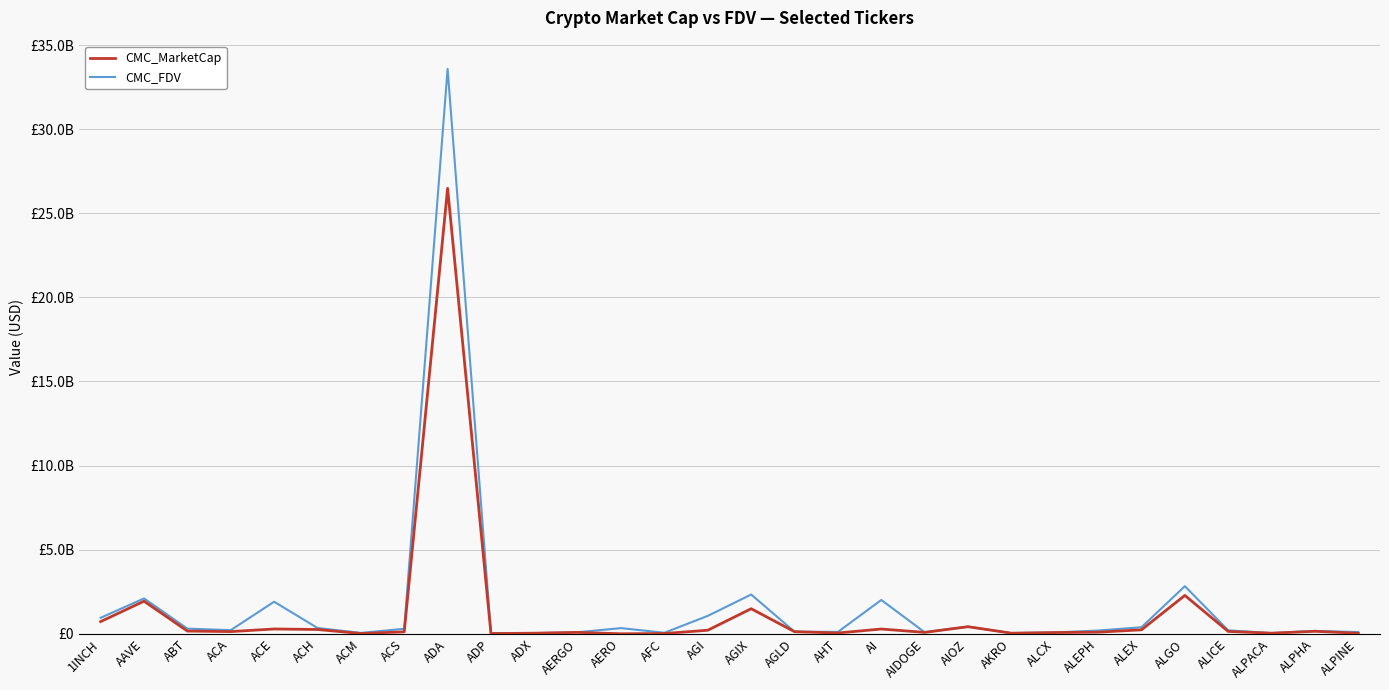

Does the chart display data point markers on the line(s)?

No